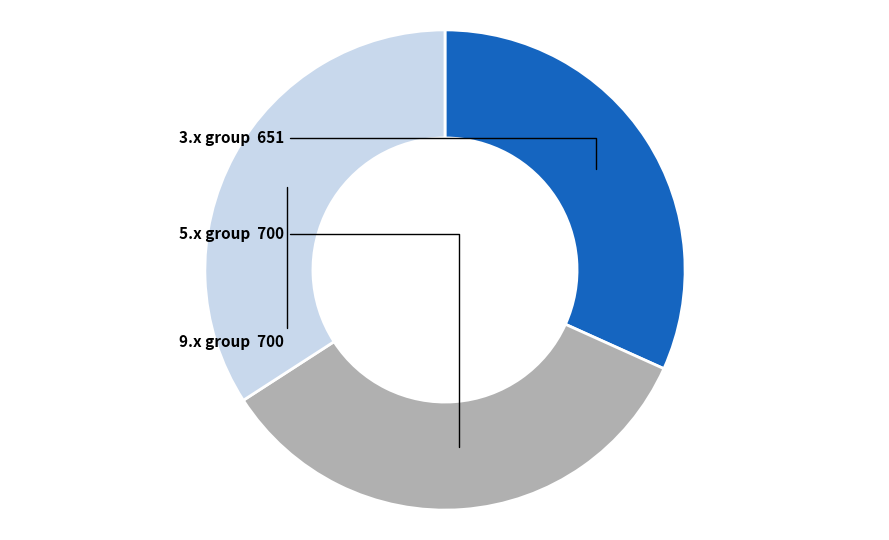

Is there any slice that represents more than half of the pie?

No